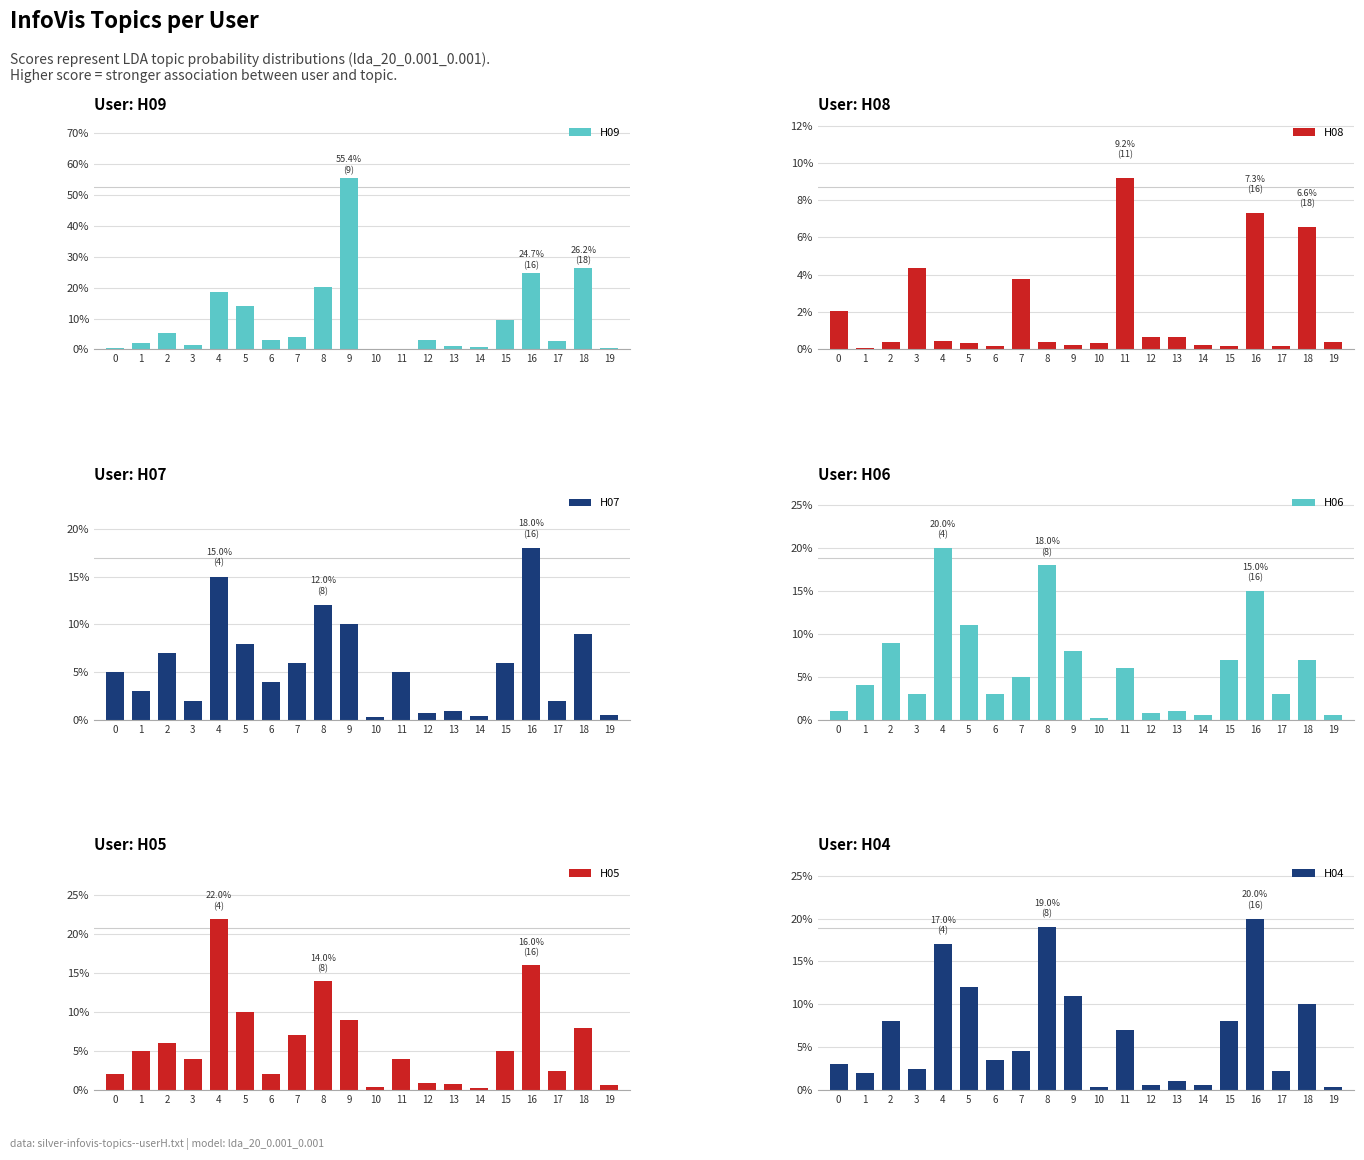

At which category is the sum across all series the highest?

16